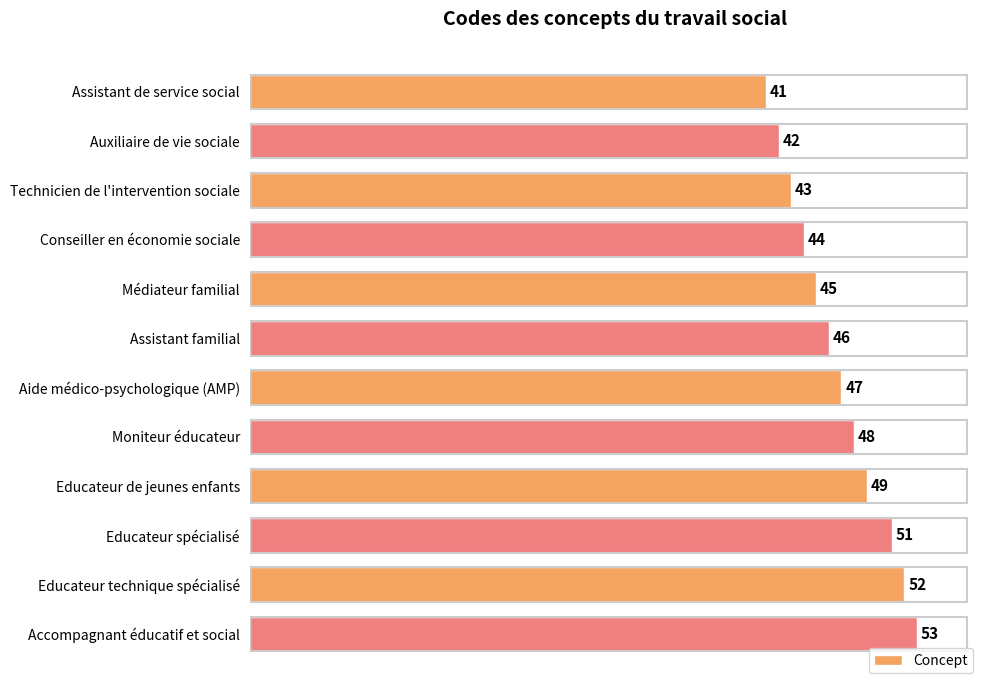

Rank the categories by value from lowest to highest.

Assistant de service social, Auxiliaire de vie sociale, Technicien de l'intervention sociale, Conseiller en économie sociale, Médiateur familial, Assistant familial, Aide médico-psychologique (AMP), Moniteur éducateur, Educateur de jeunes enfants, Educateur spécialisé, Educateur technique spécialisé, Accompagnant éducatif et social